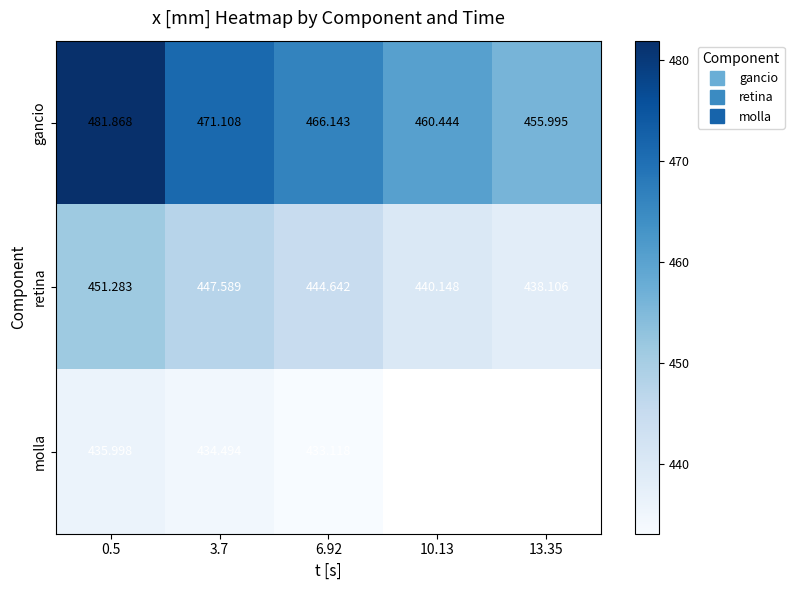

What is the sum of the retina values at 6.92 and 10.13?

884.8